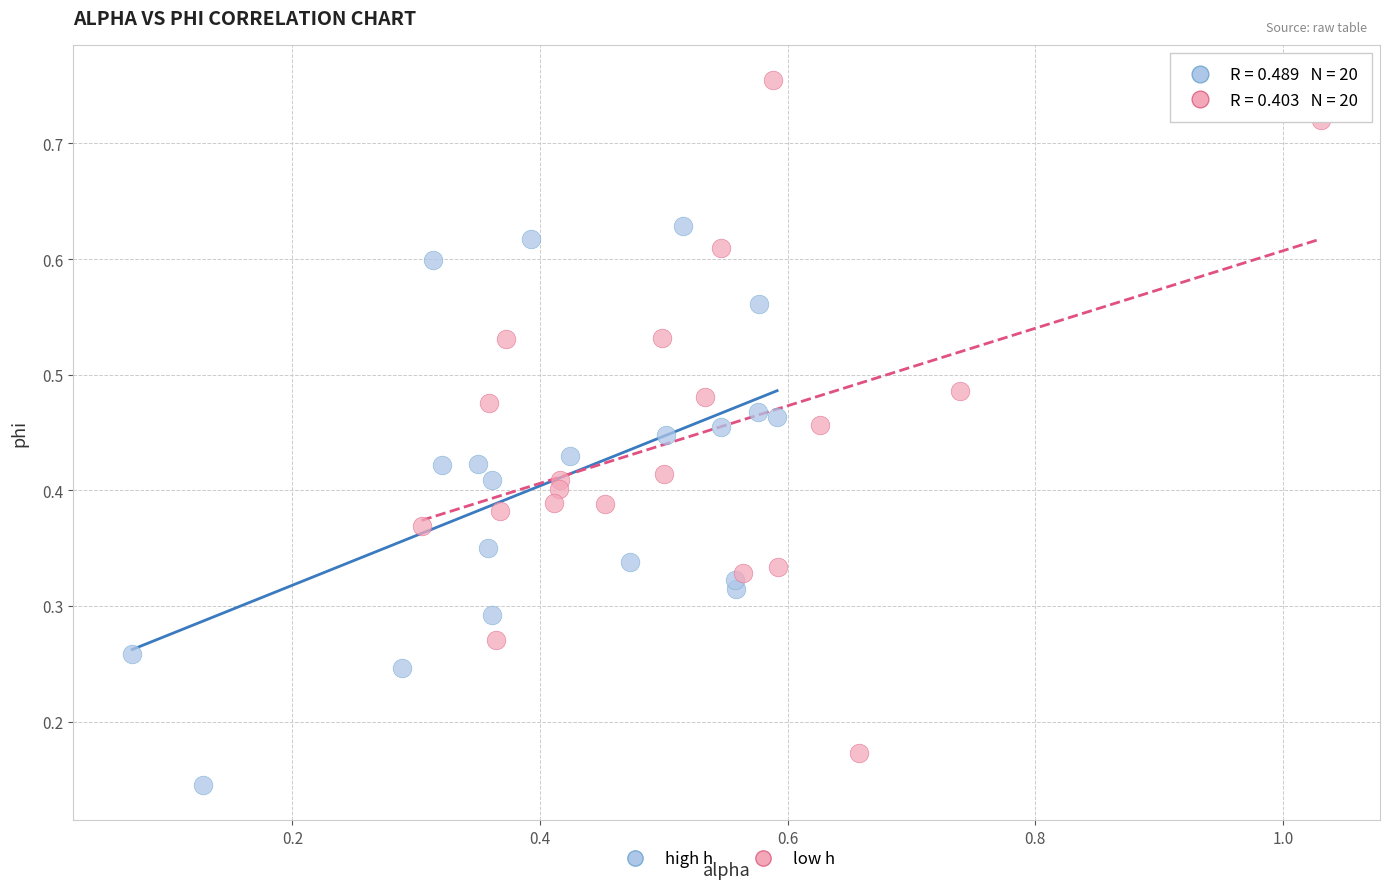

Which series contains the highest Y value?

low h